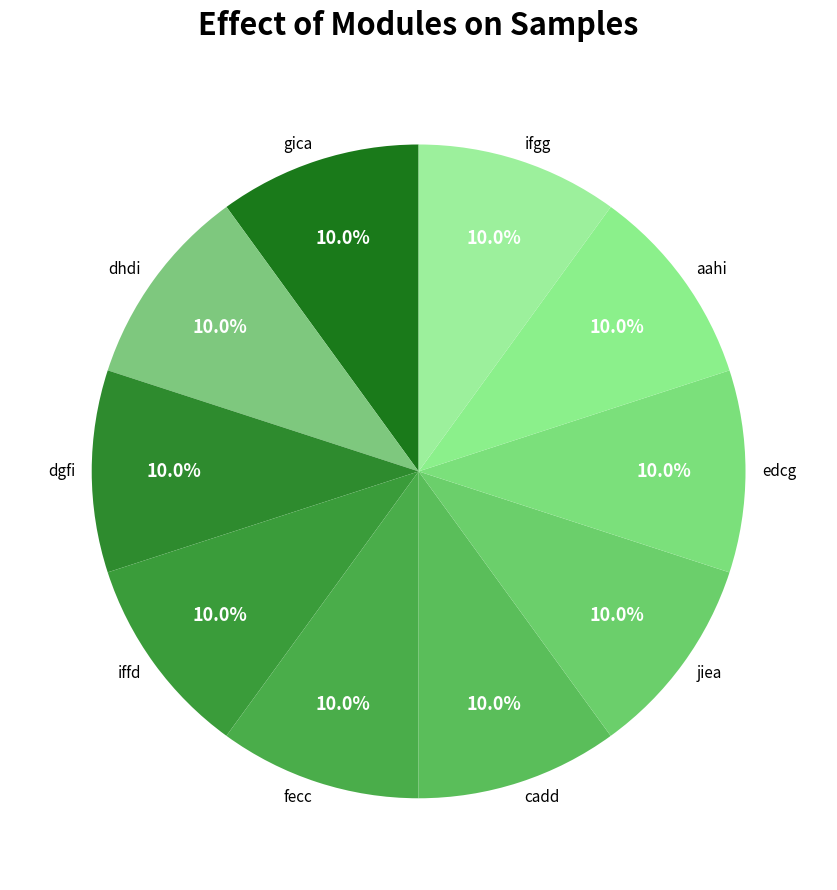

Is there a majority slice in this chart?

No